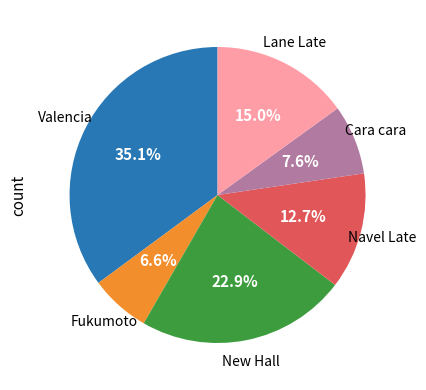

Does any single category account for the majority?

No